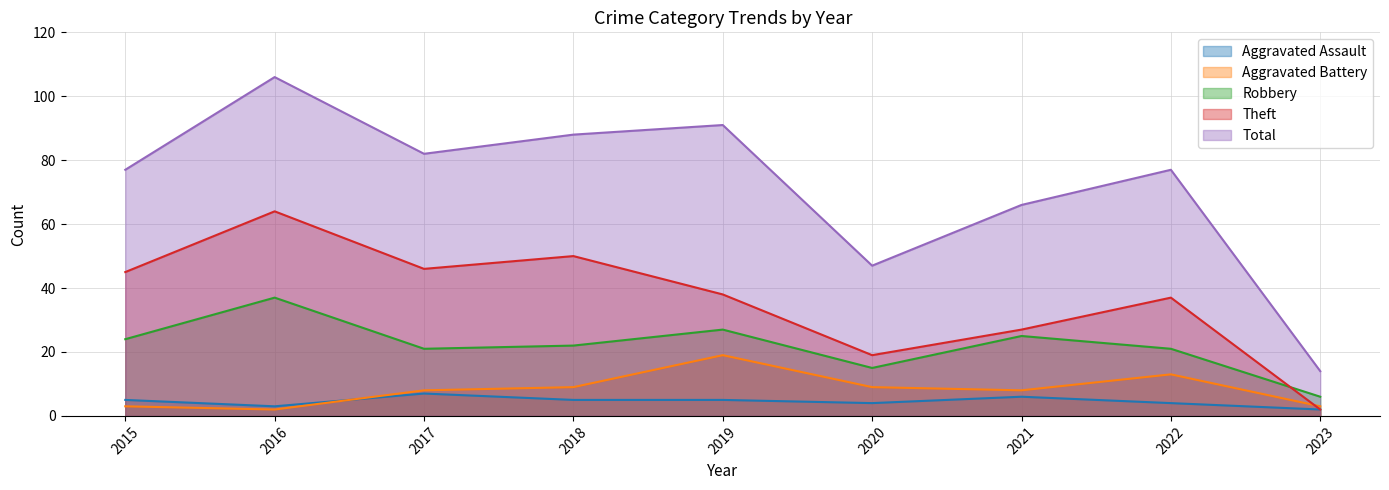

Reading left to right, what are all the values shown in this chart?

Aggravated Assault: 2015=5	2016=3	2017=7	2018=5	2019=5	2020=4	2021=6	2022=4	2023=2
Aggravated Battery: 2015=3	2016=2	2017=8	2018=9	2019=19	2020=9	2021=8	2022=13	2023=3
Robbery: 2015=24	2016=37	2017=21	2018=22	2019=27	2020=15	2021=25	2022=21	2023=6
Theft: 2015=45	2016=64	2017=46	2018=50	2019=38	2020=19	2021=27	2022=37	2023=2
Total: 2015=77	2016=106	2017=82	2018=88	2019=91	2020=47	2021=66	2022=77	2023=14